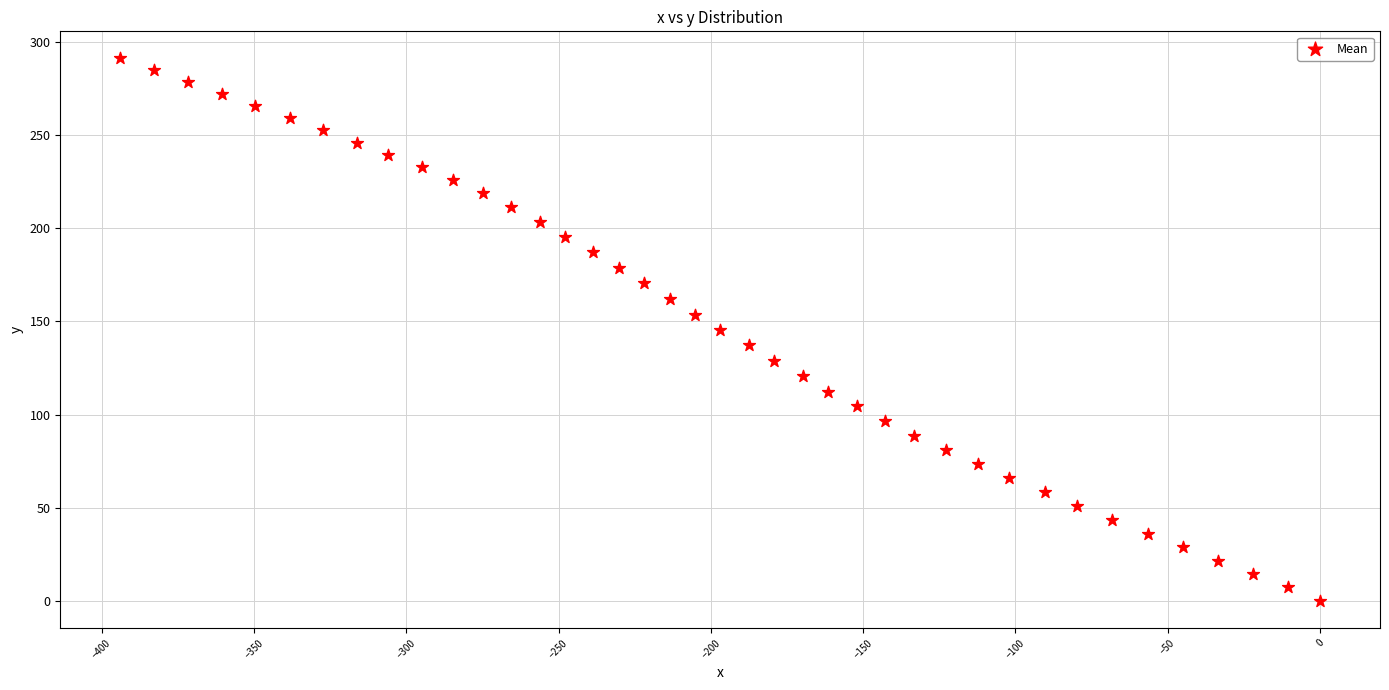

What is the range of X values (max minus min)?

393.9